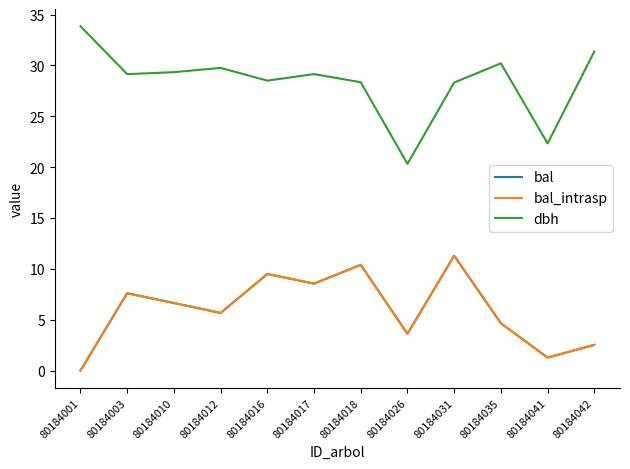

What is the value of the bal point at the 7th from the left?

10.4